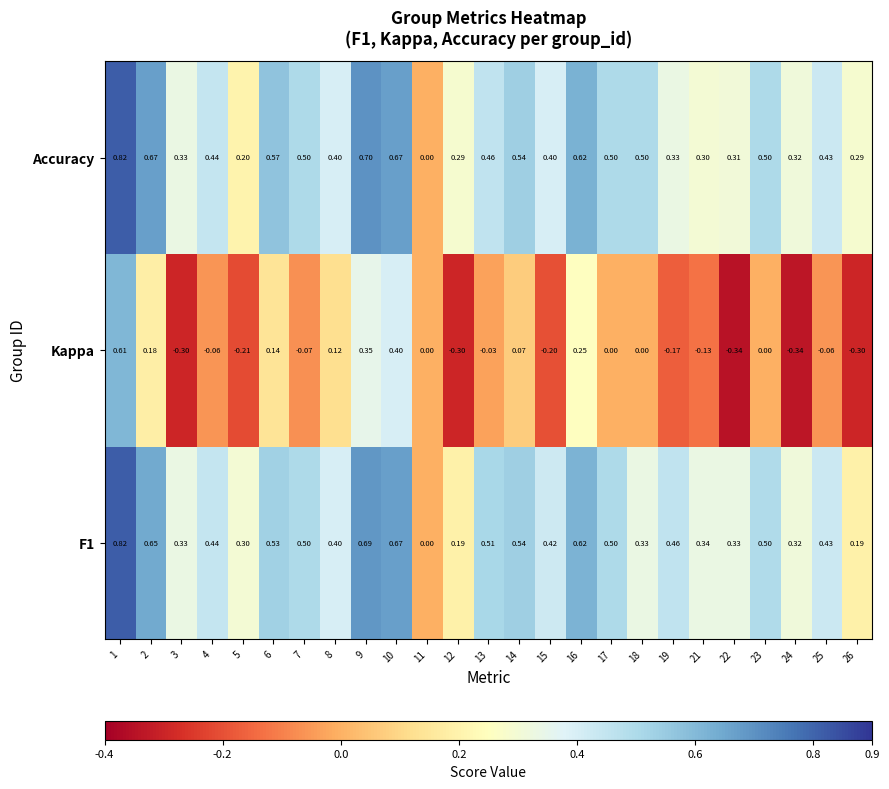

Which series has the largest range (max minus min)?

Kappa